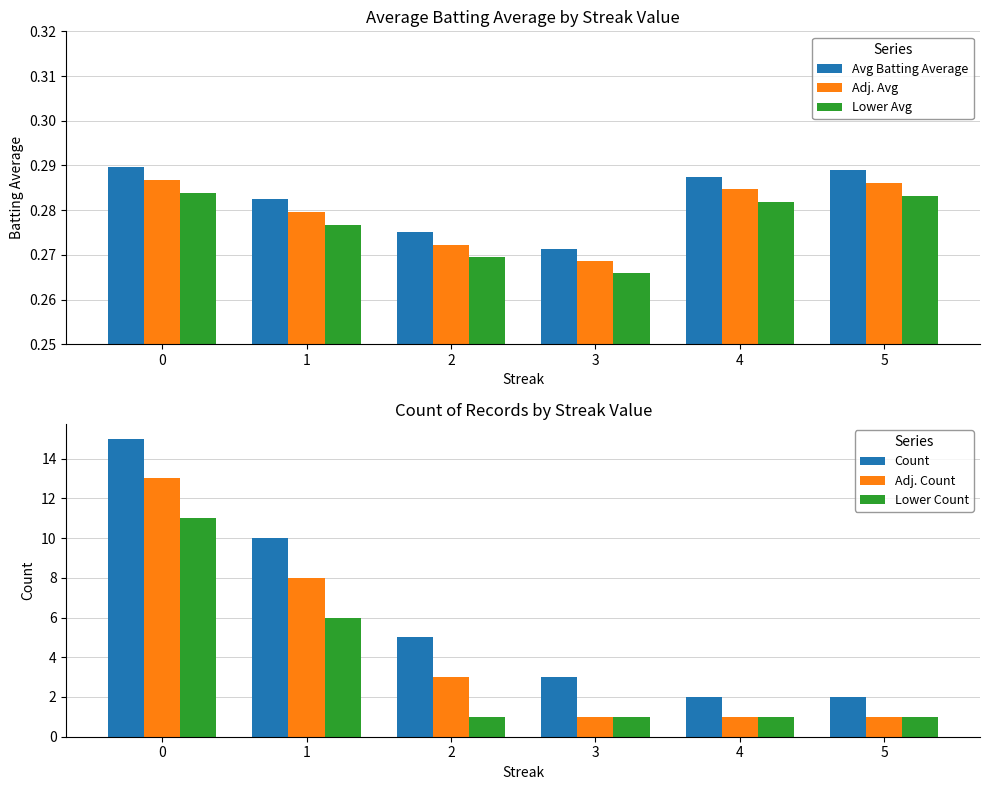

What is the minimum value for Adj. Avg?

0.3